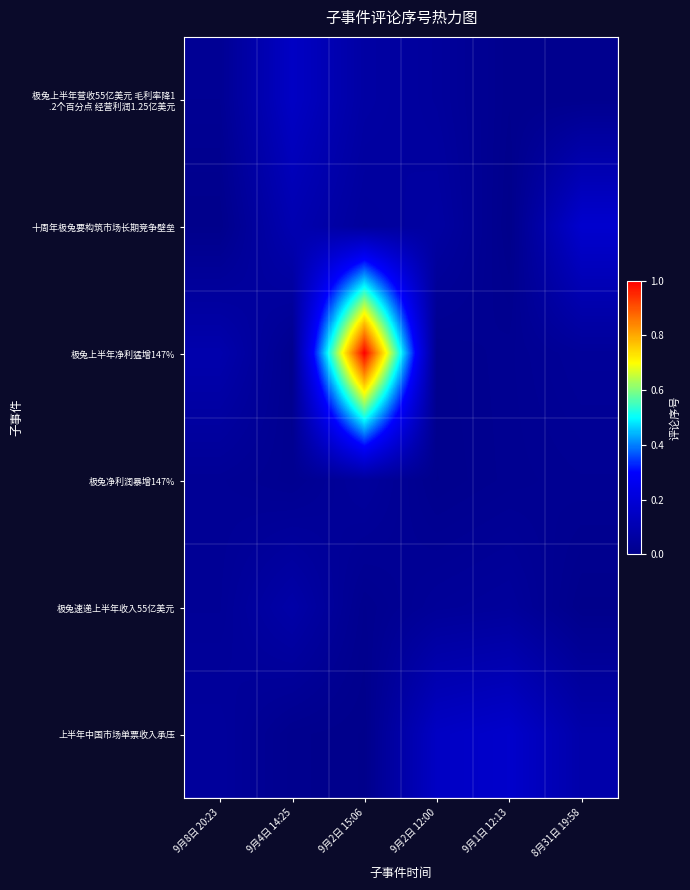

At 9月2日 12:00, list the series in order from smallest to largest.

极兔净利润暴增147%, 极兔上半年净利猛增147%, 极兔速递上半年收入55亿美元, 极兔上半年营收55亿美元 毛利率降1 .2个百分点 经营利润1.25亿美元, 十周年极兔要构筑市场长期竞争壁垒, 上半年中国市场单票收入承压